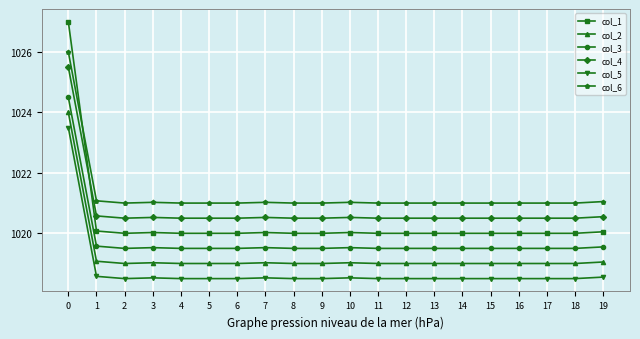

List the series in order of their peak value, lowest first.

col_5, col_2, col_3, col_4, col_6, col_1